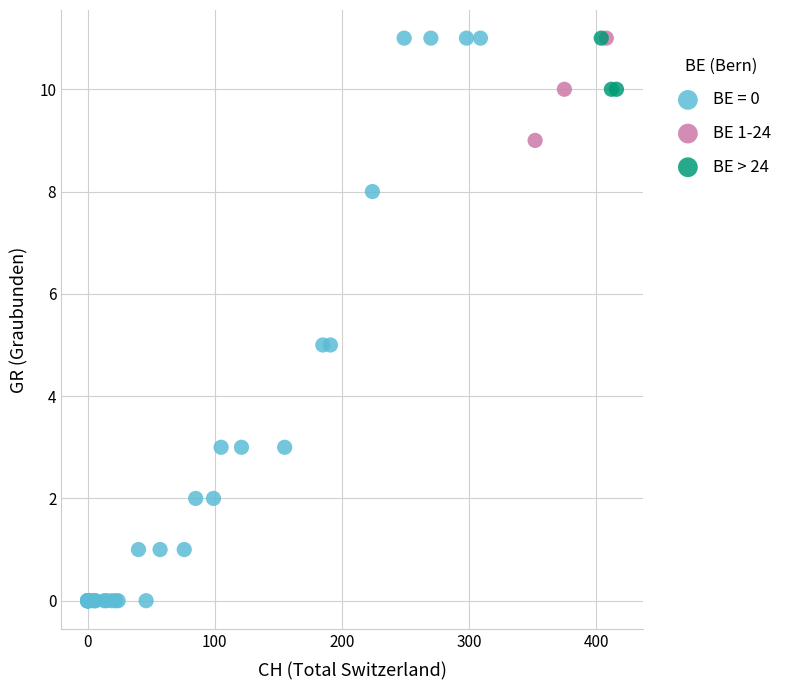

Which series reaches the minimum Y coordinate?

BE = 0